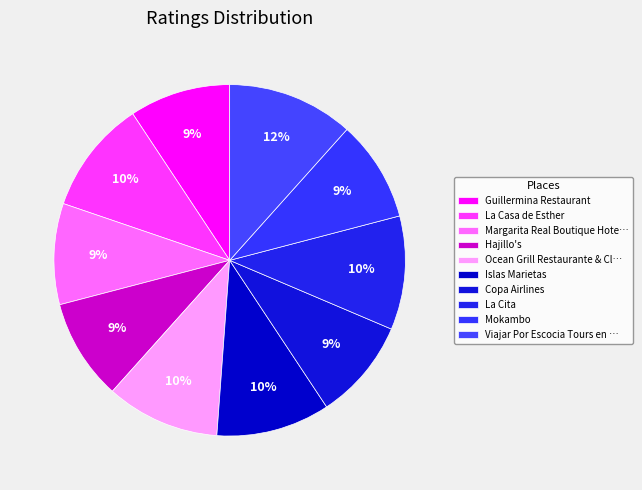

To the nearest percent, what percentage of the pie is Islas Marietas?

10%